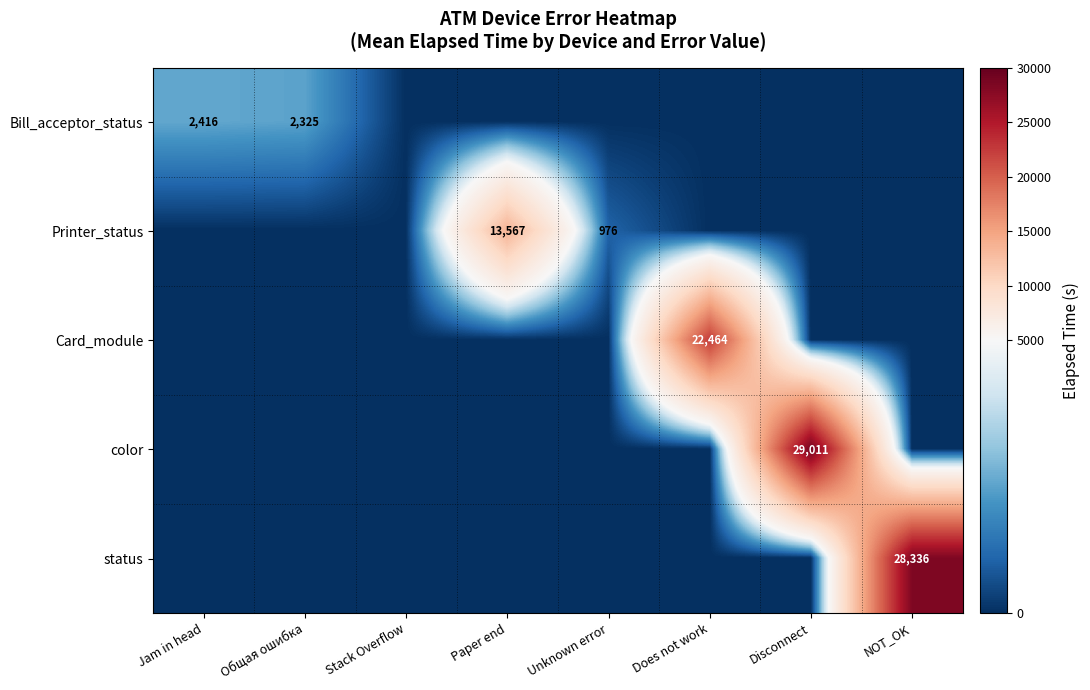

What is the difference between the highest and lowest values at Does not work?

22464